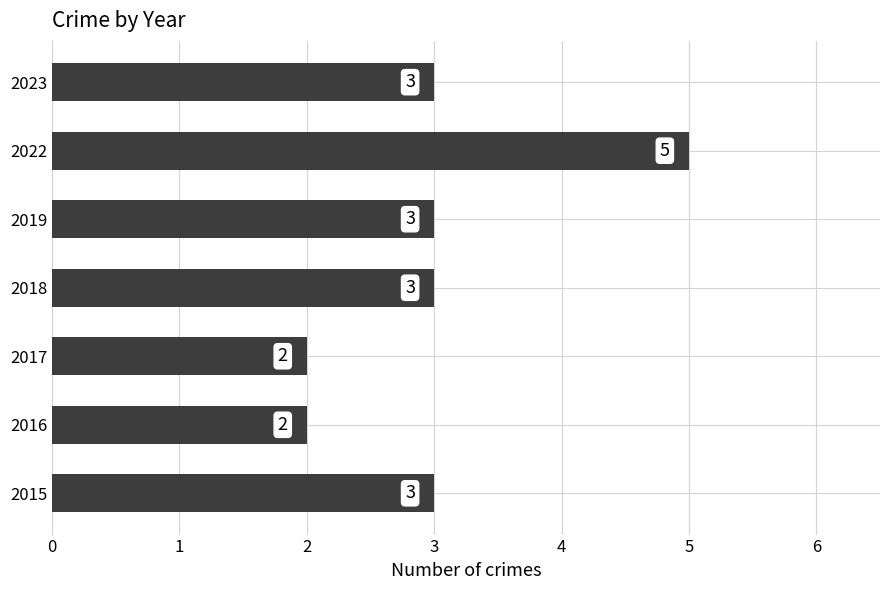

Reading top to bottom, what are all the values shown in this chart?

3	5	3	3	2	2	3